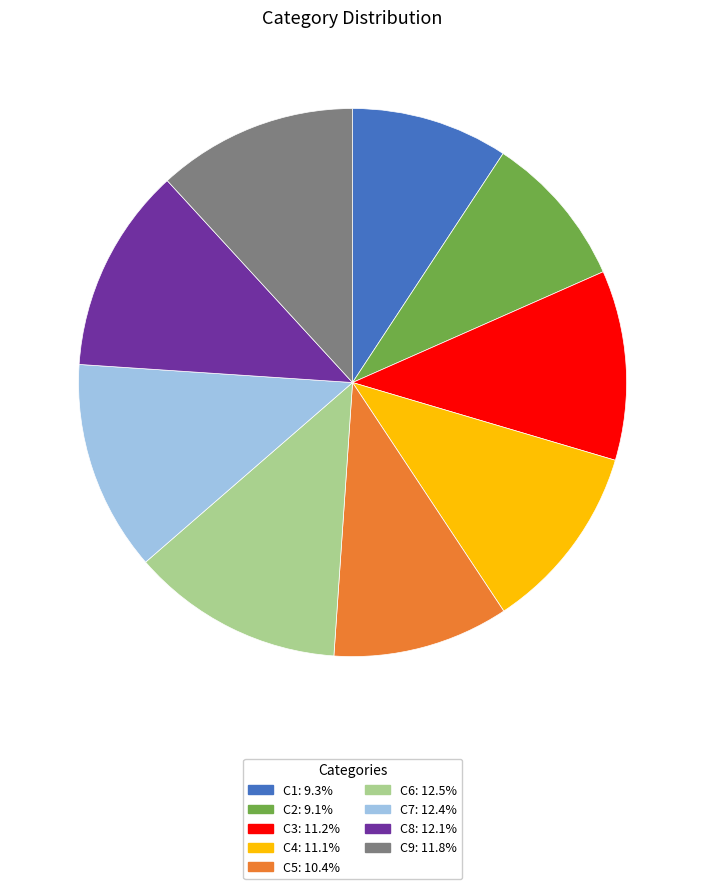

How many slices are in this pie chart?

9